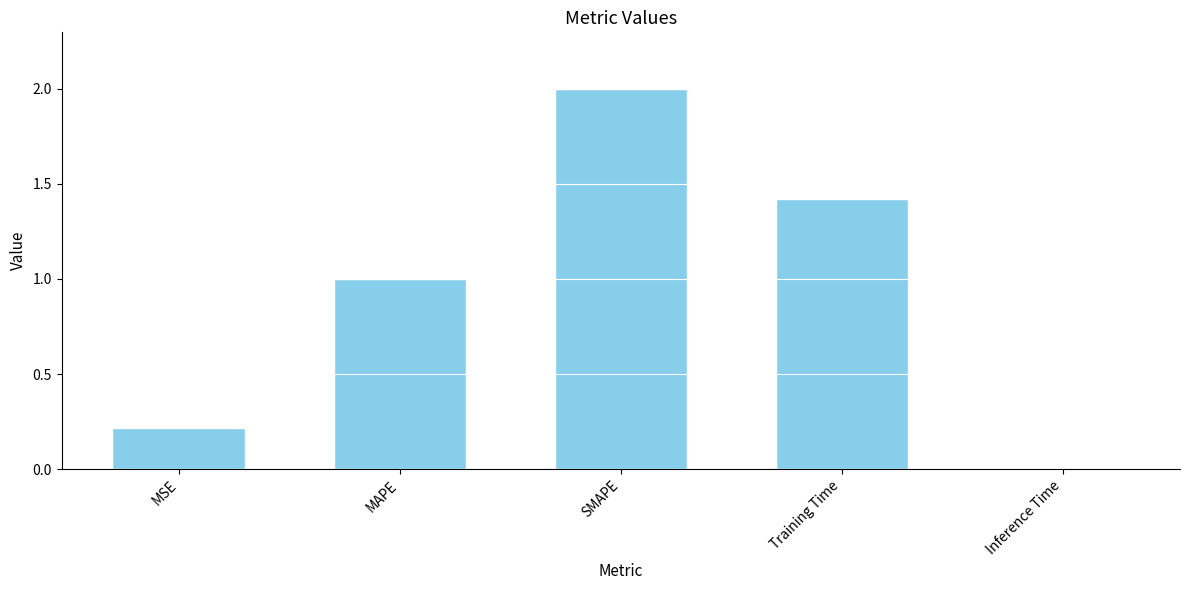

At which label is the value closest to 1?

MAPE